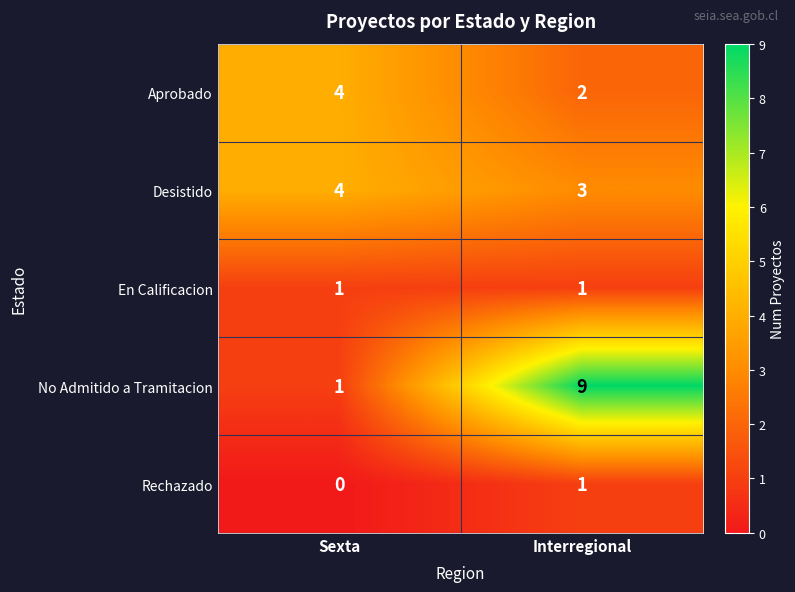

What is the spread (max minus min) of values at Interregional?

8